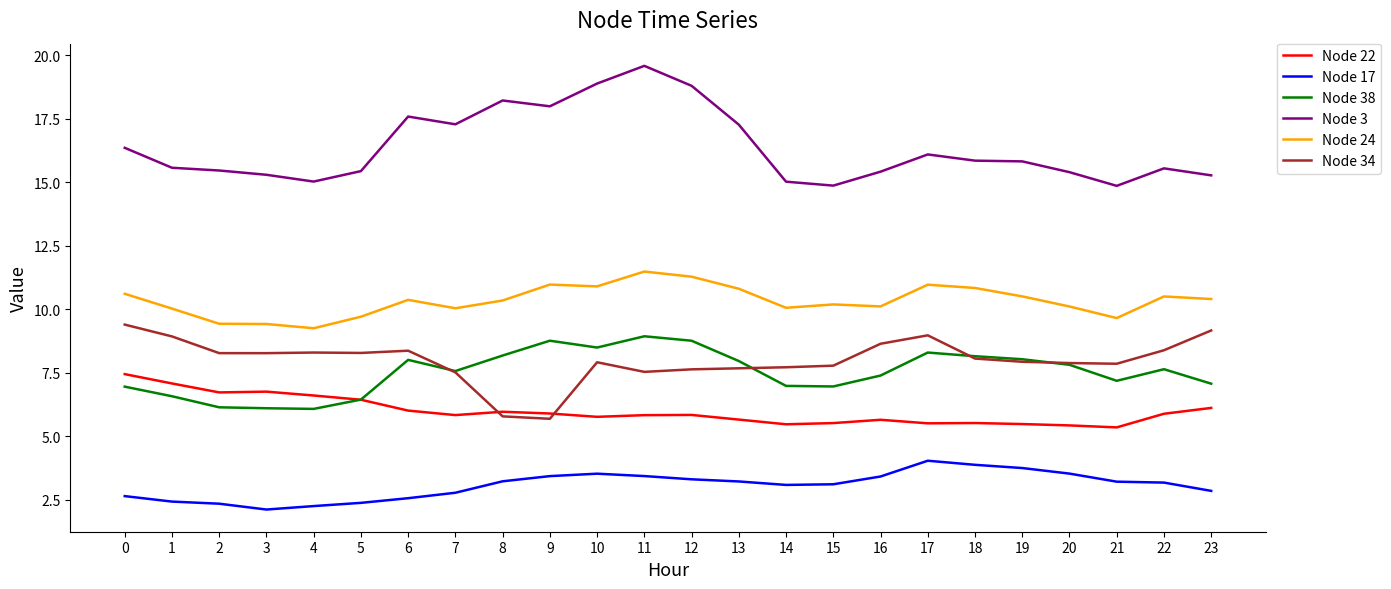

What is the maximum value shown in the chart?

19.6